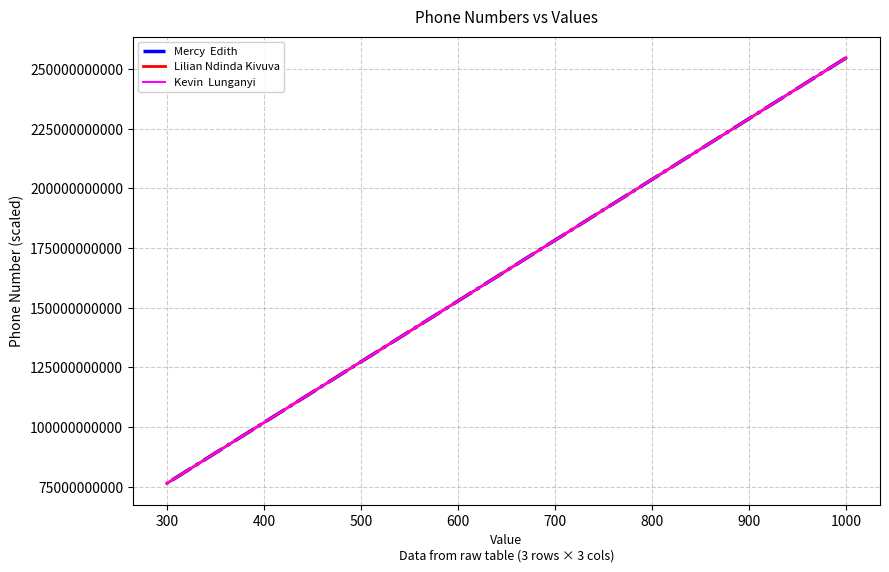

What is the highest value of the Mercy  Edith series?

254722400425.0